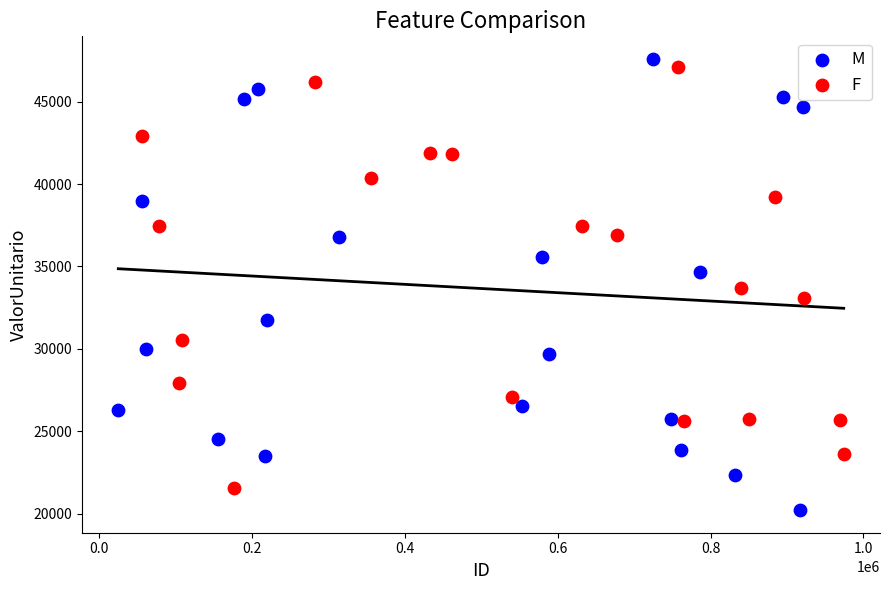

Which series contains the lowest Y value?

M